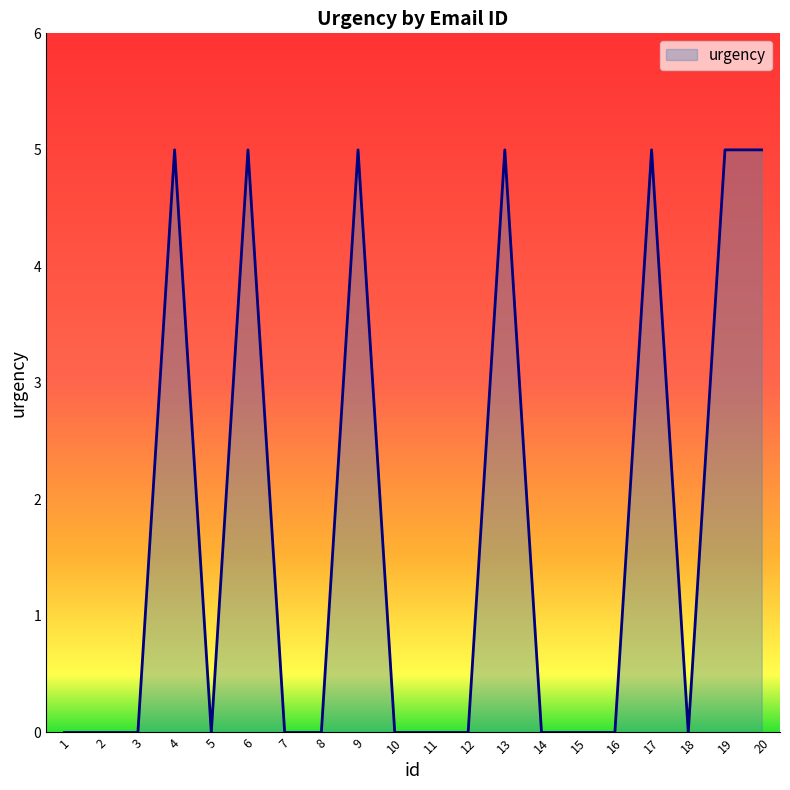

Is it true that the value at 7 is 2?

False